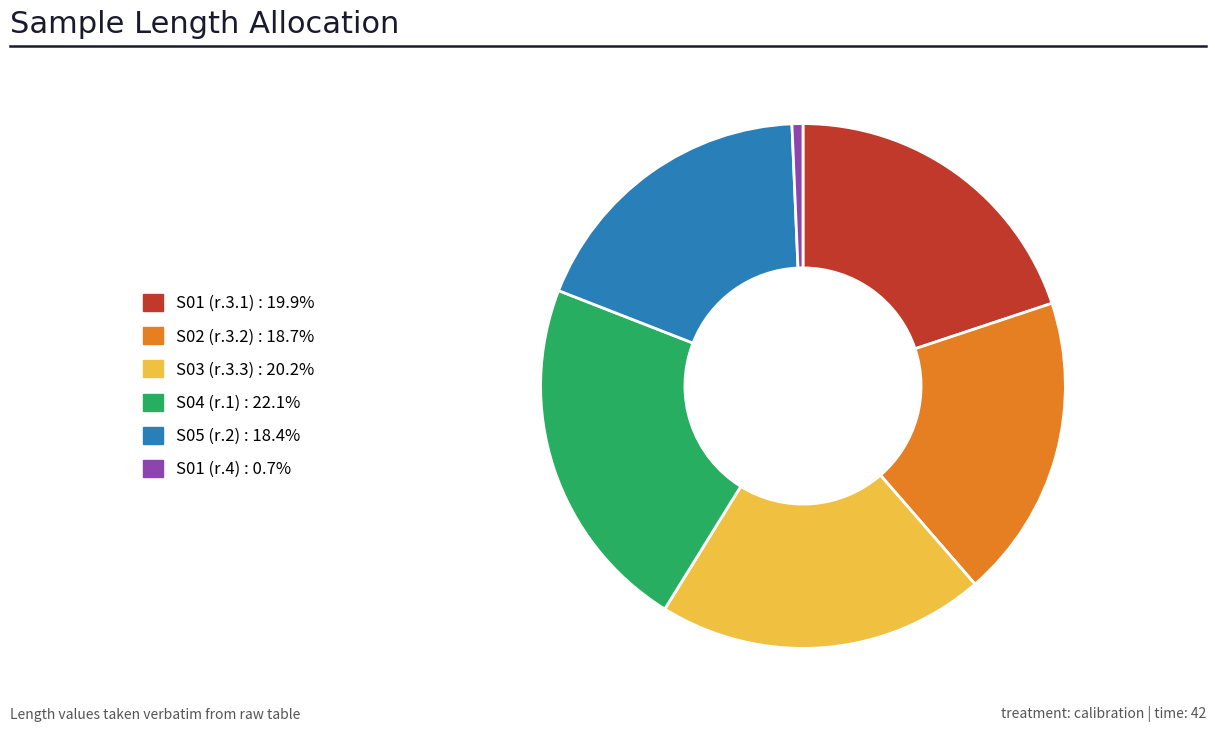

The S03 (r.3.3) slice represents 20% of the pie. True or false?

True